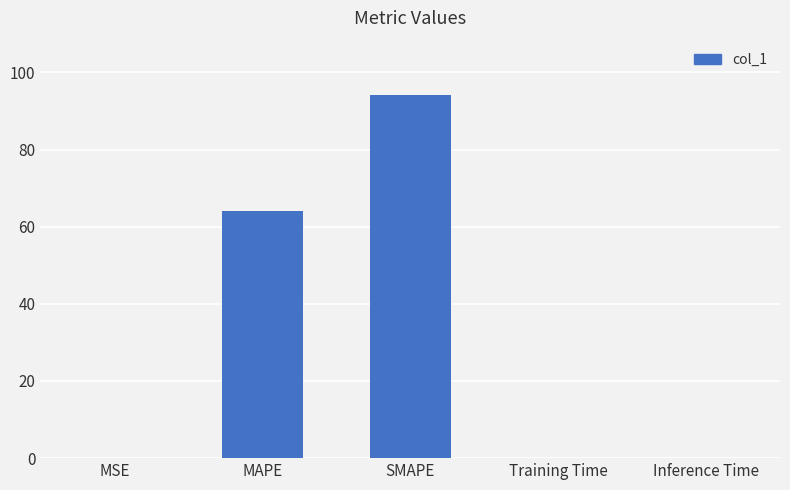

The value at SMAPE is 94.1. True or false?

True